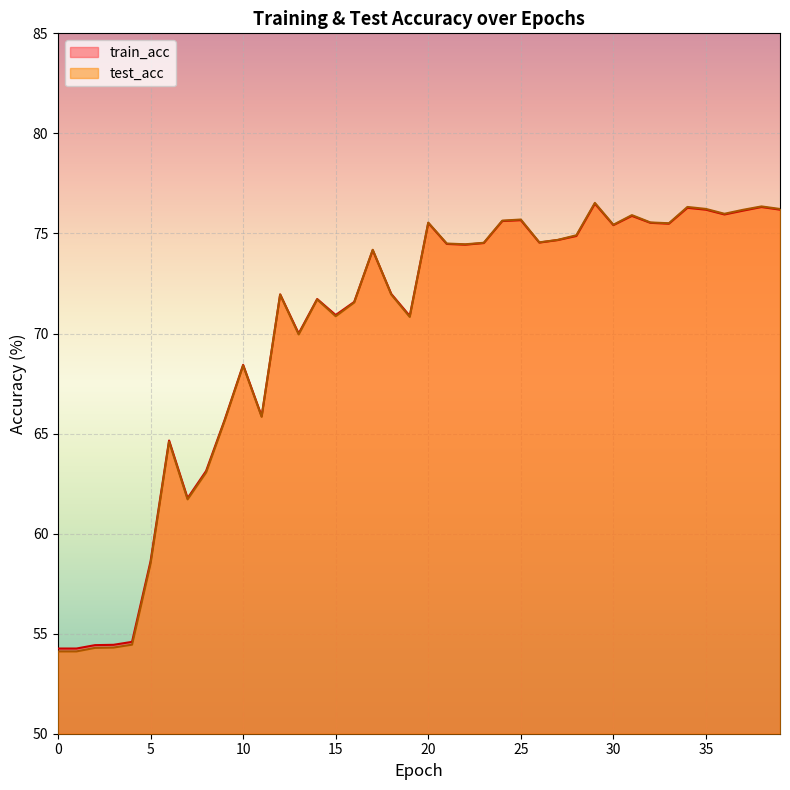

The value of train_acc at 25 is 75.7. True or false?

True